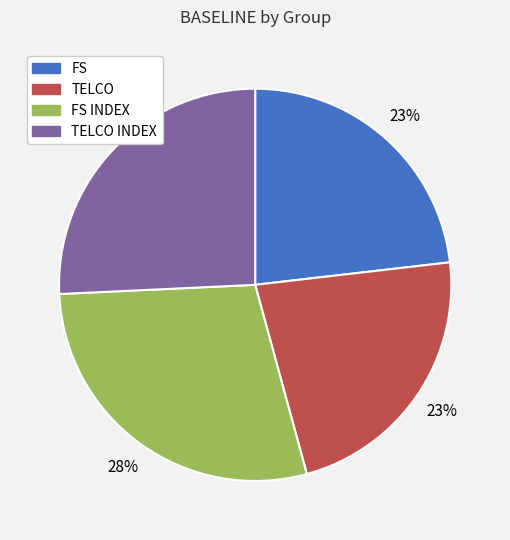

To the nearest percent, what is the combined percentage of FS INDEX and TELCO?

51%